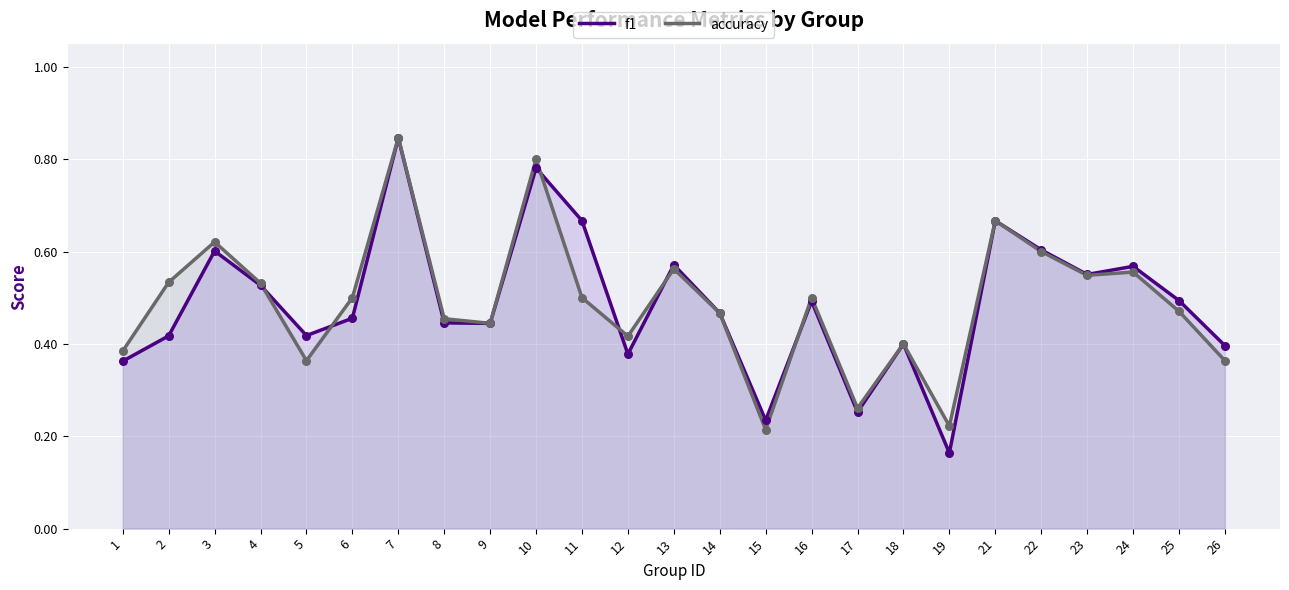

What are all the series names shown in the legend?

f1, accuracy